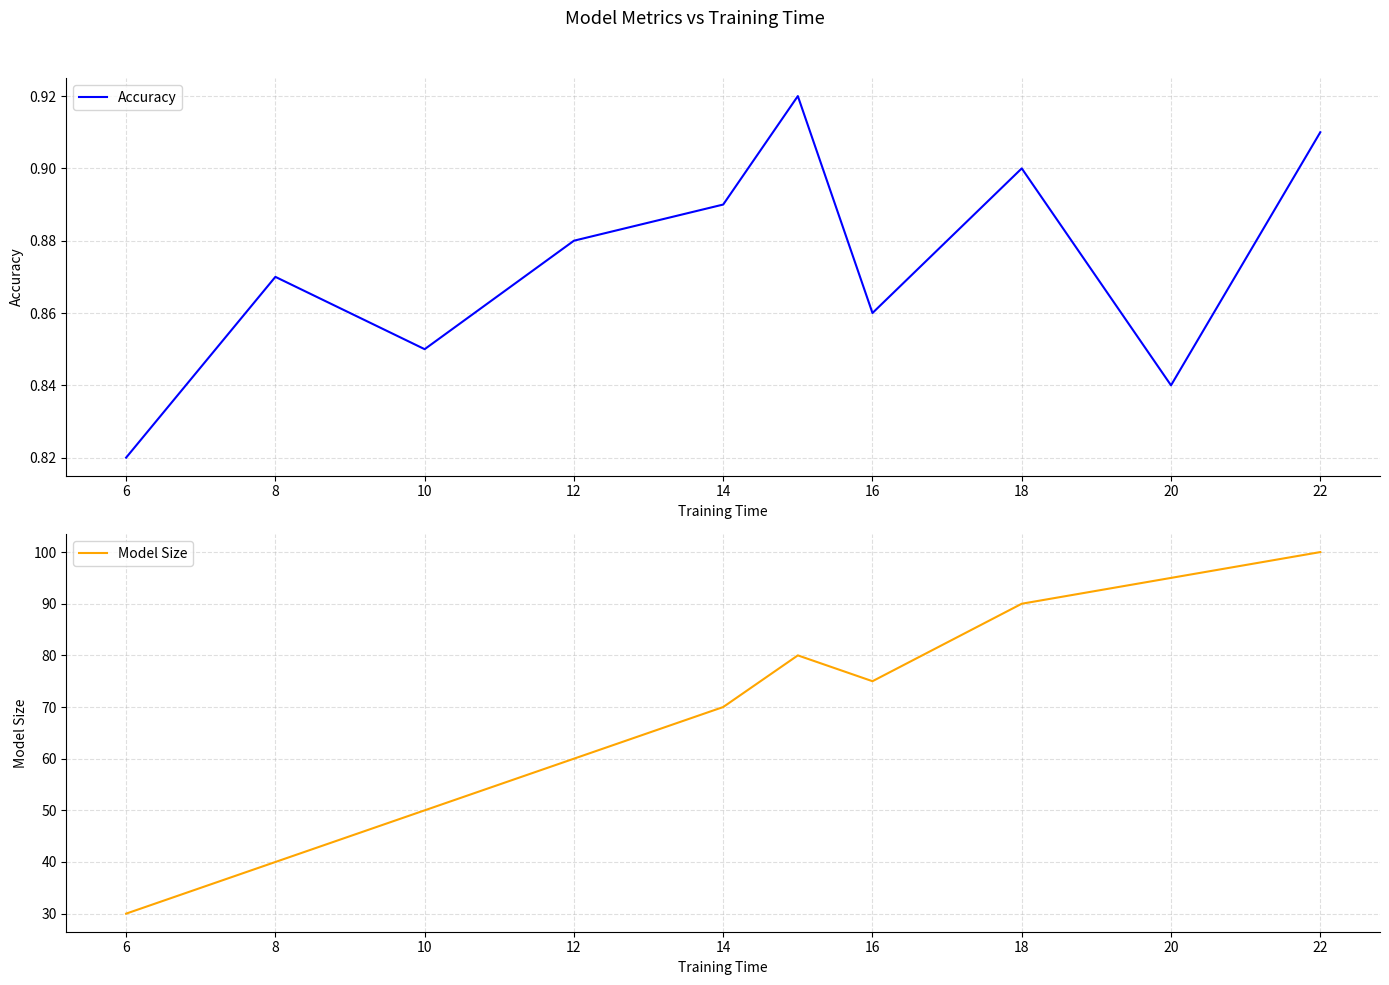

At which label does Accuracy reach its minimum?

6